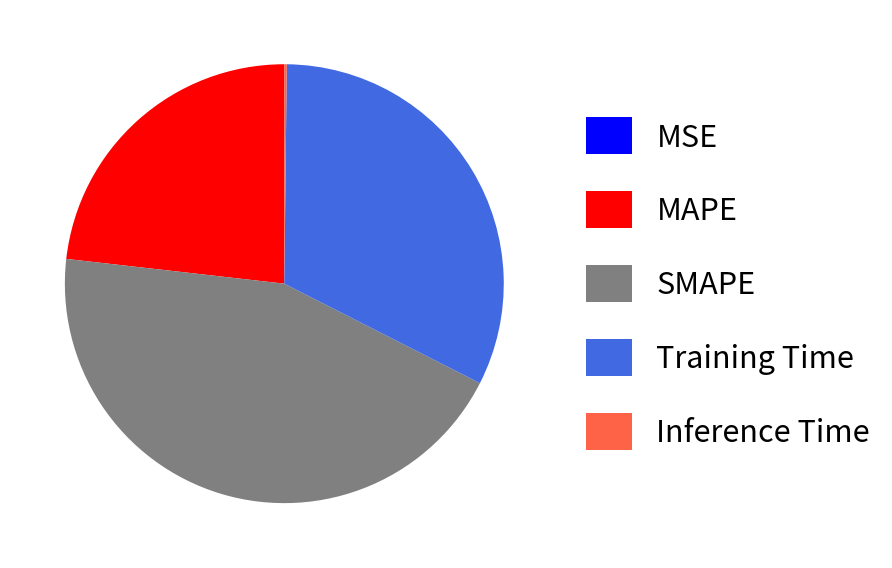

Which slice is the largest?

SMAPE